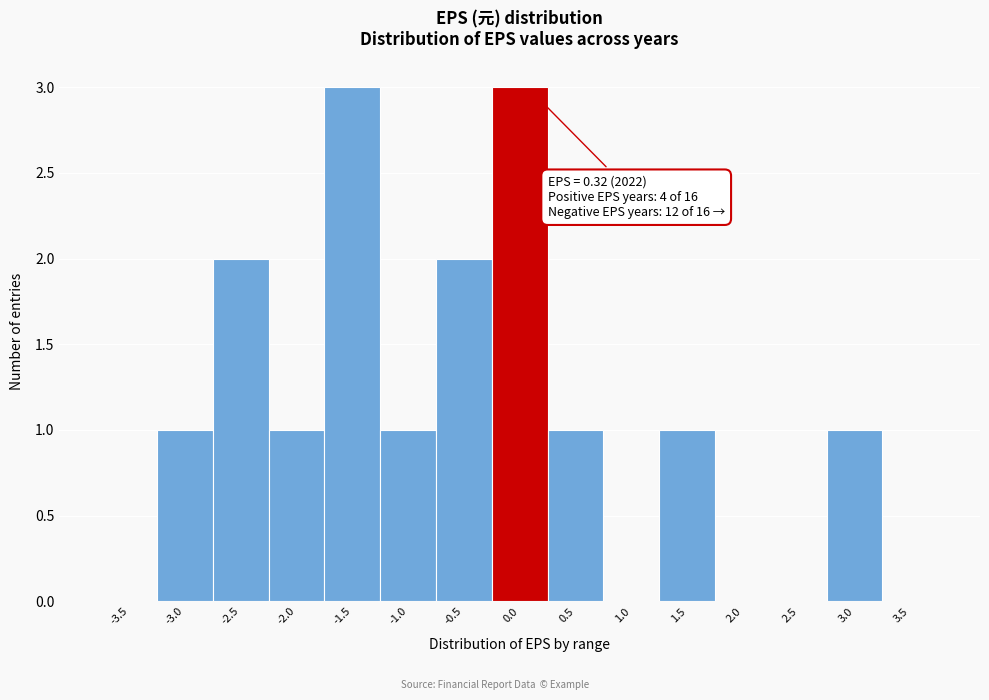

Reading left to right, what are all the values shown in this chart?

-3.5=0	-3.0=1	-2.5=2	-2.0=1	-1.5=3	-1.0=1	-0.5=2	0.0=3	0.5=1	1.0=0	1.5=1	2.0=0	2.5=0	3.0=1	3.5=0